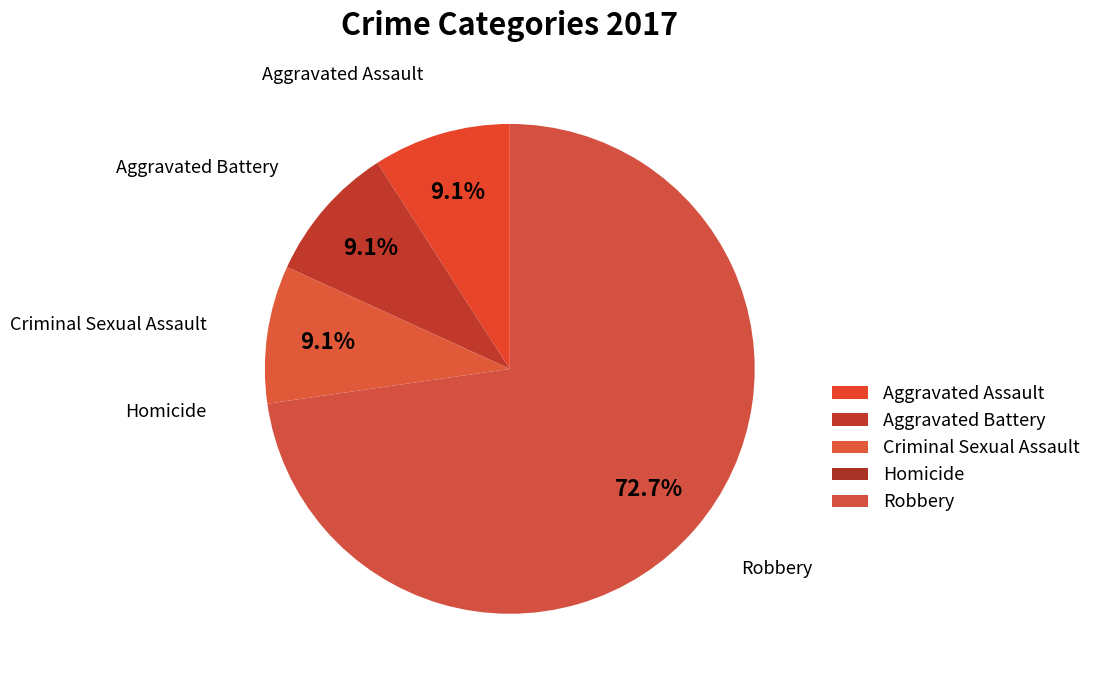

Between Robbery and Aggravated Battery, which is larger?

Robbery